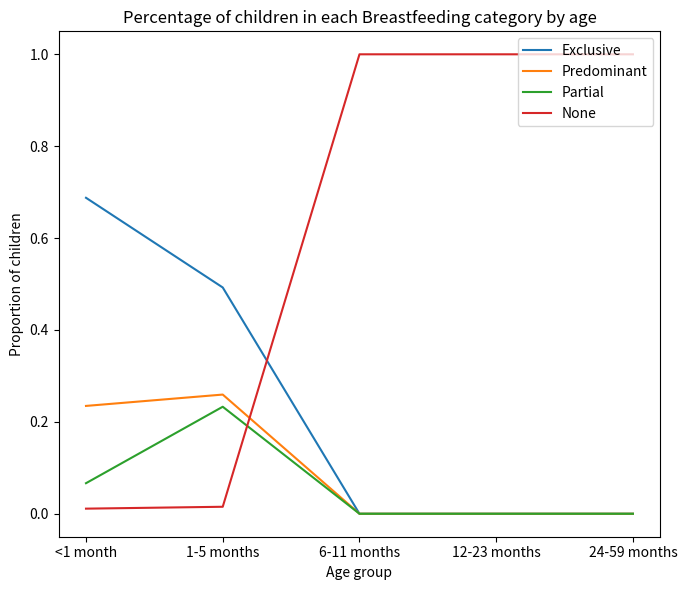

What is the difference between the highest and lowest values at 24-59 months?

1.0